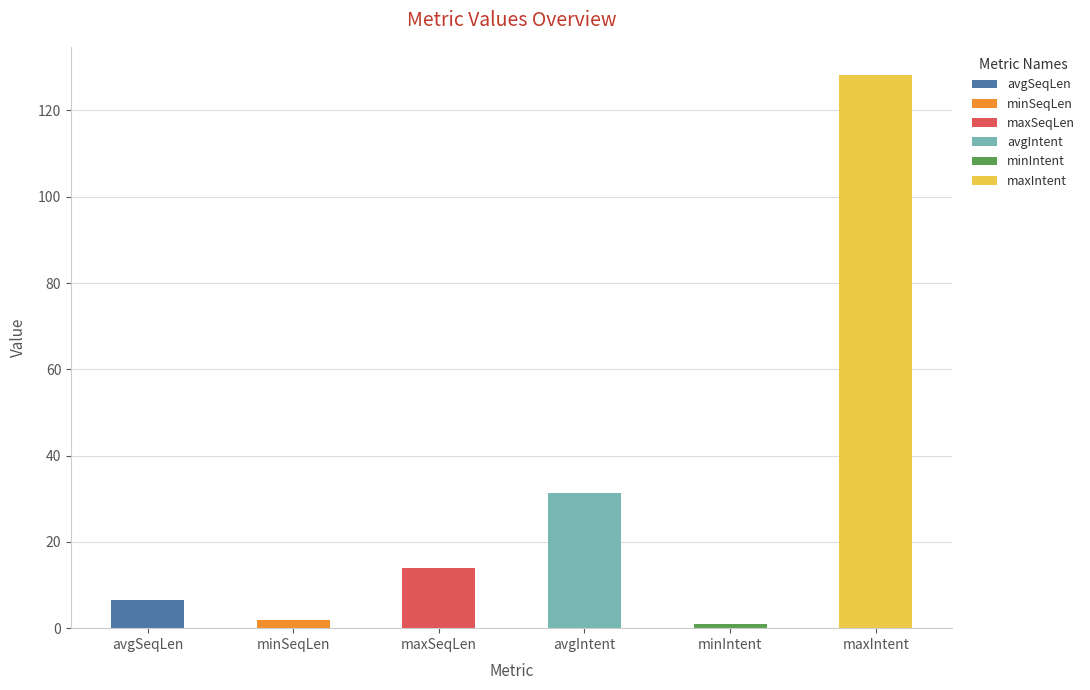

True or false: the data shows 128.3 at maxIntent.

True